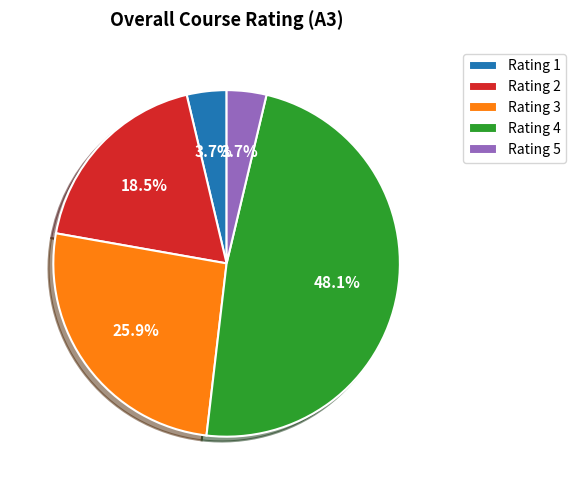

Do Rating 3 and Rating 5 together represent more than half of the pie?

No